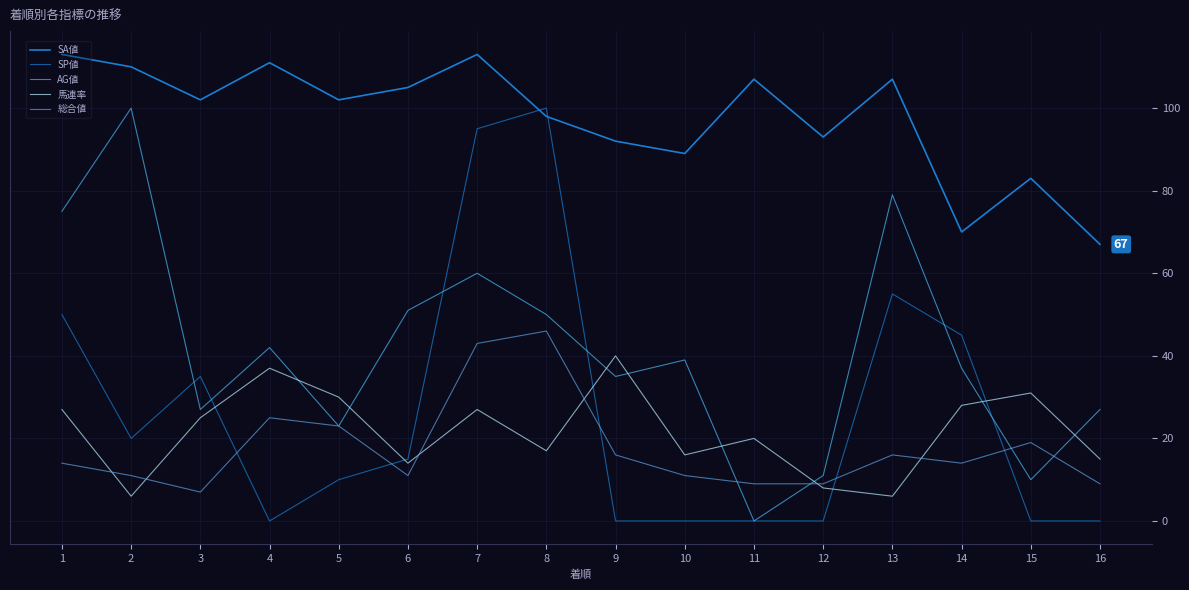

How many lines are shown in the chart?

5